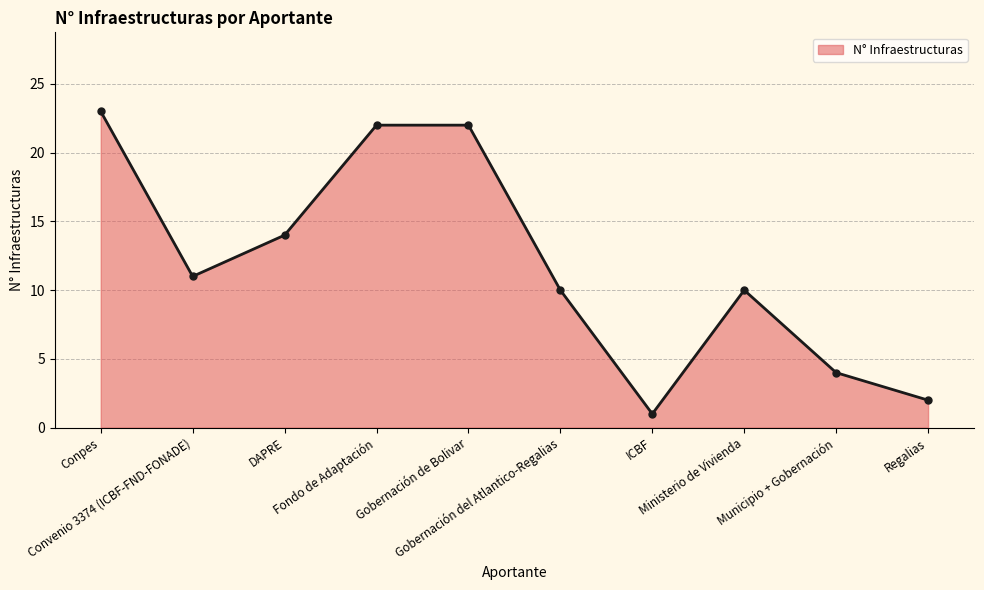

Count the number of data series in this chart.

1